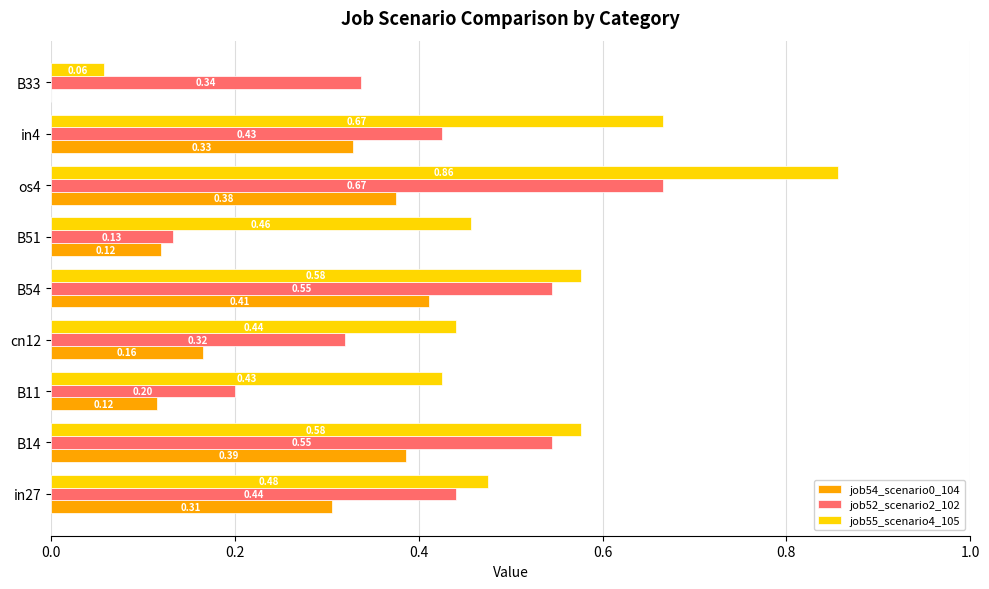

How many positive values does the job54_scenario0_104 series have?

8